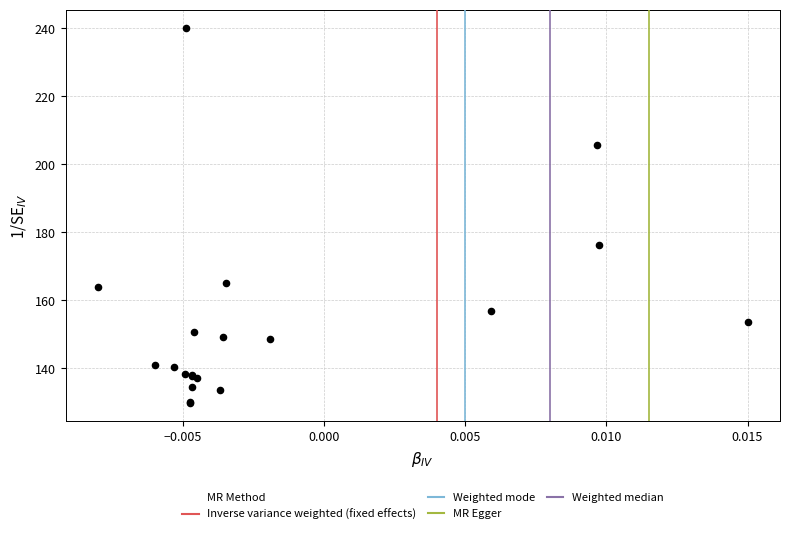

What Y value in the scatter plot is closest to 185?

176.4